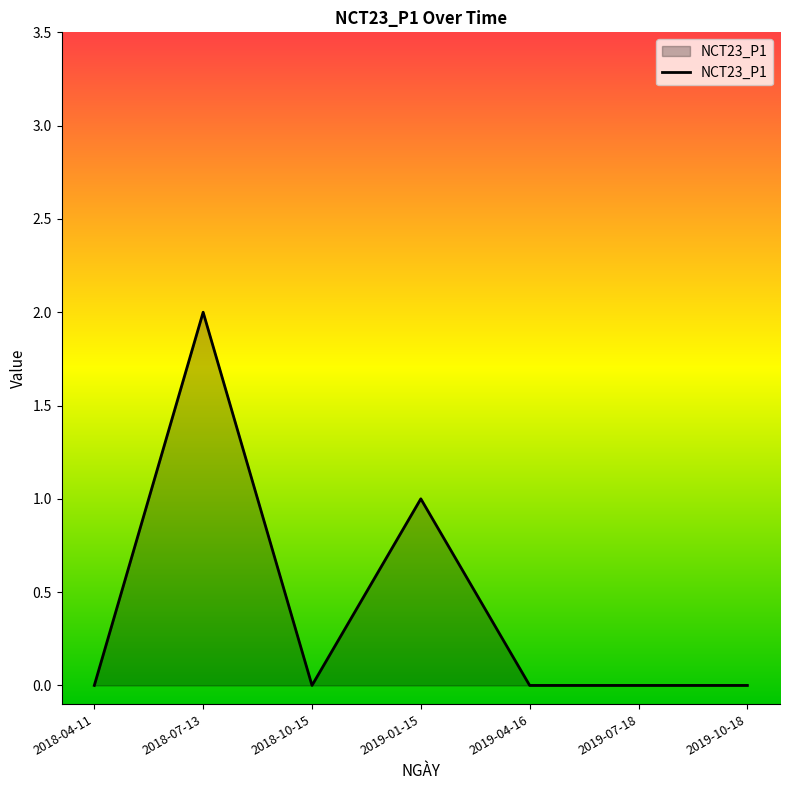

What is the ratio of the value at 2018-07-13 to the value at 2019-01-15?

2.0